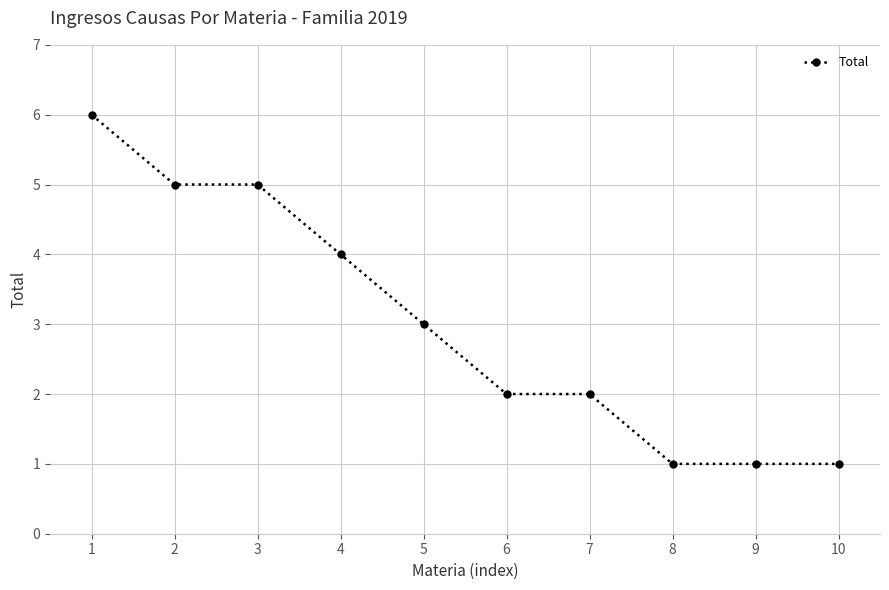

Approximately how many times larger is the value at 4 compared to 8?

4.0